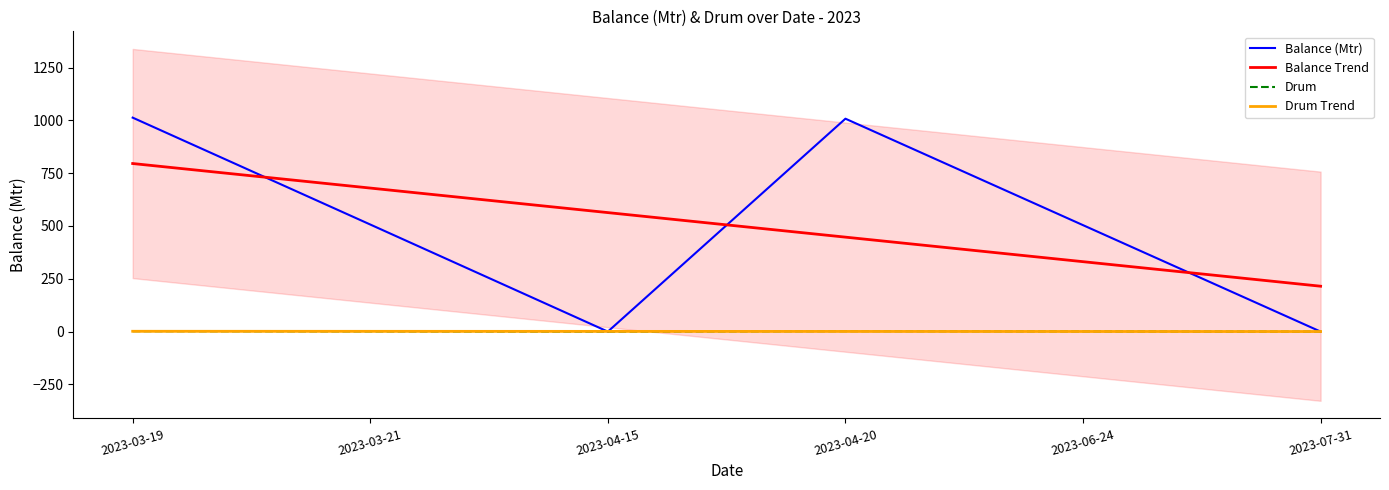

Which has a higher value, 2023-04-20 or 2023-04-15?

2023-04-20